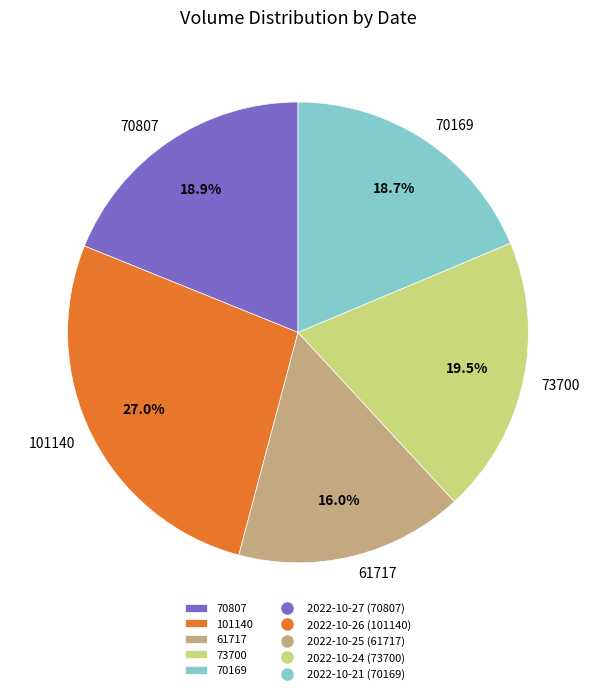

How many slices are in this pie chart?

5